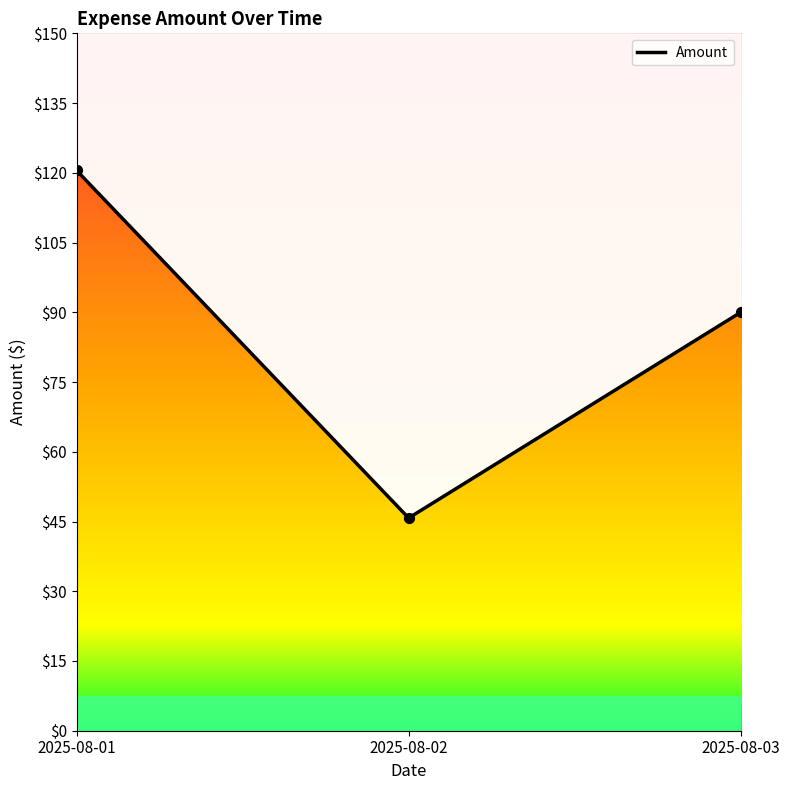

Which has a higher value, 2025-08-01 or 2025-08-03?

2025-08-01